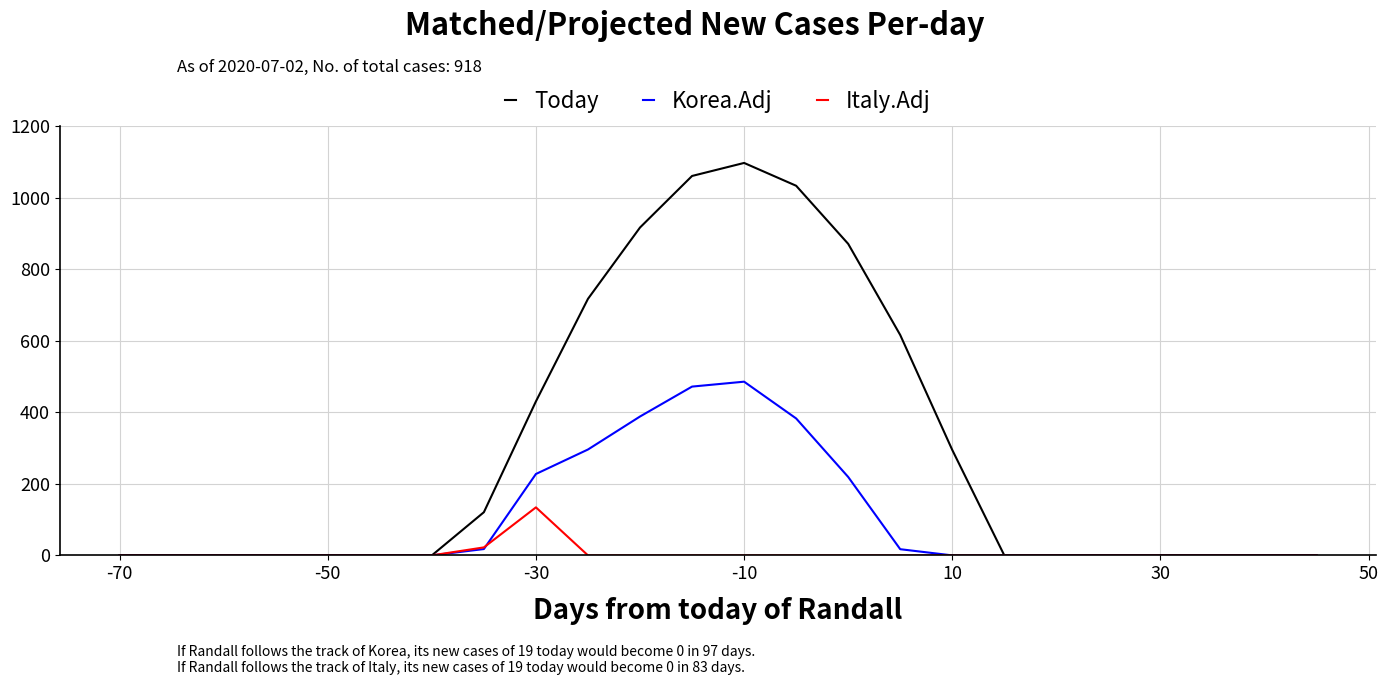

Which series has the largest total across all categories?

Today